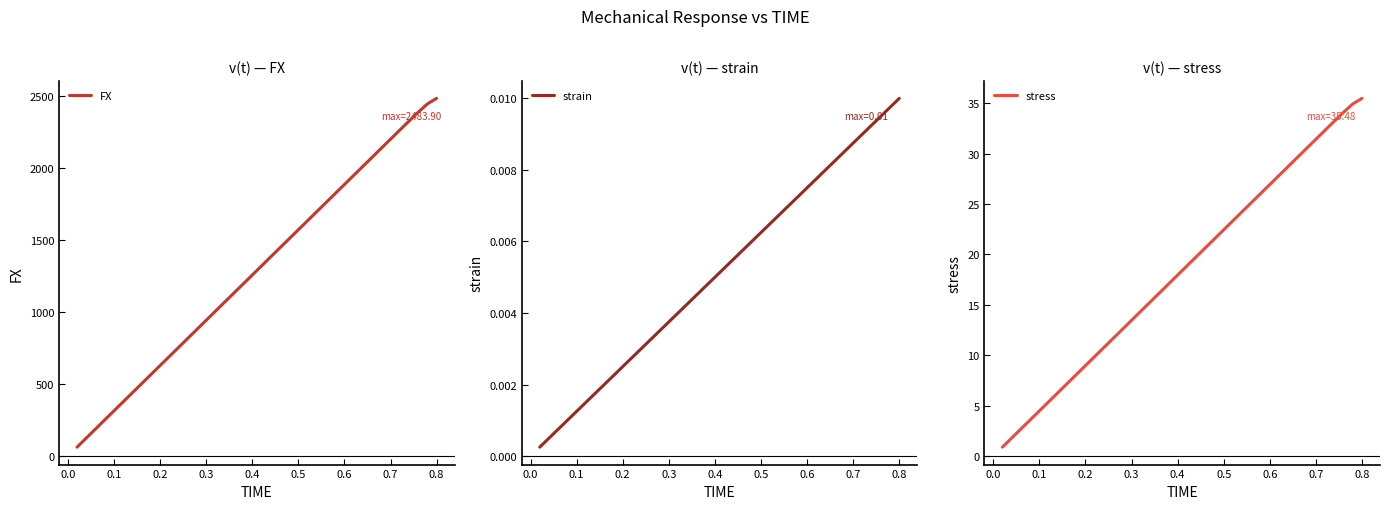

Which category has the highest value in the strain series?

0.8